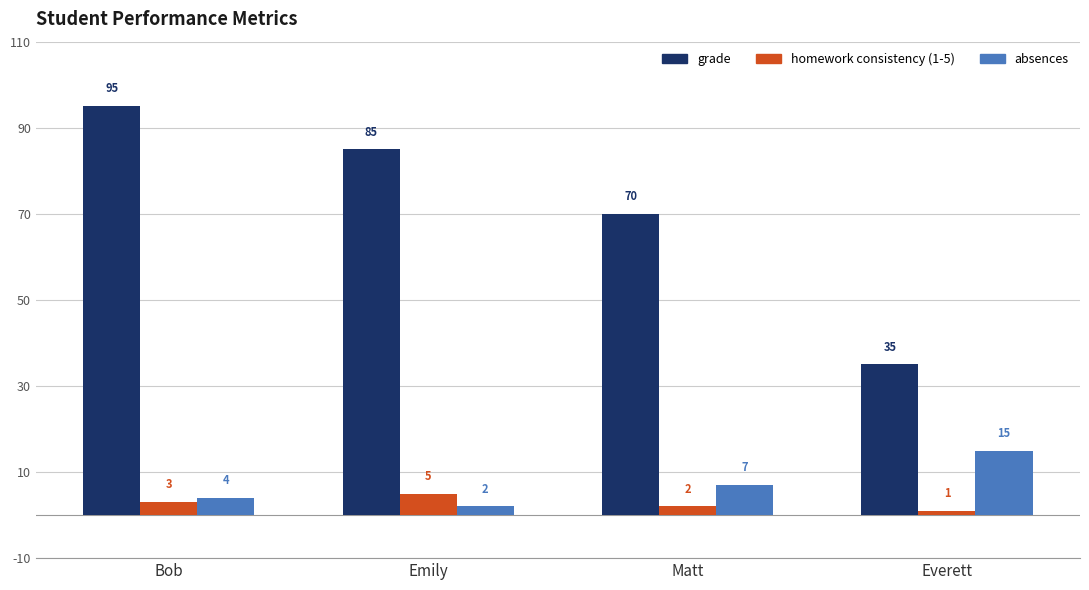

What is the total value across all series at Emily?

92